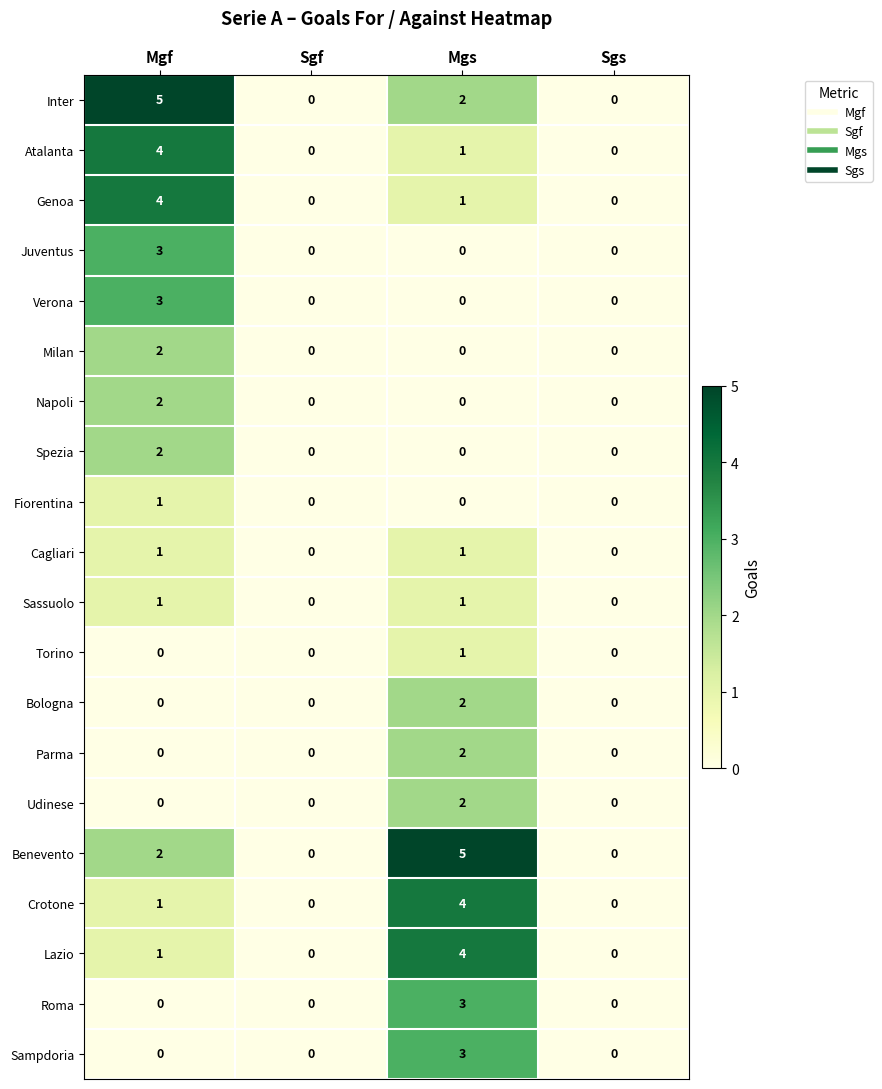

What is the sum of the Verona values at Mgf and Sgs?

3